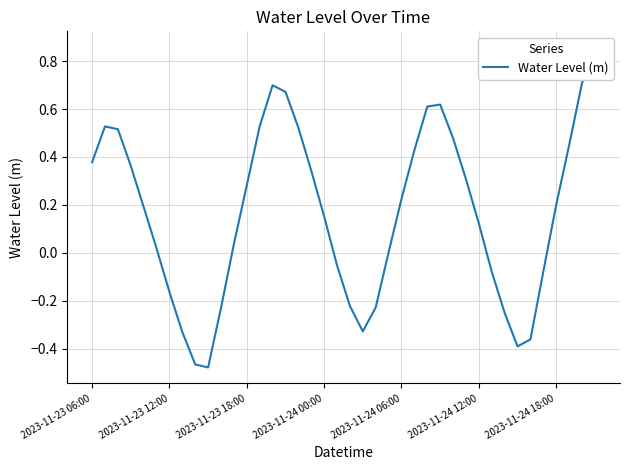

What is the maximum value shown in the chart?

0.9